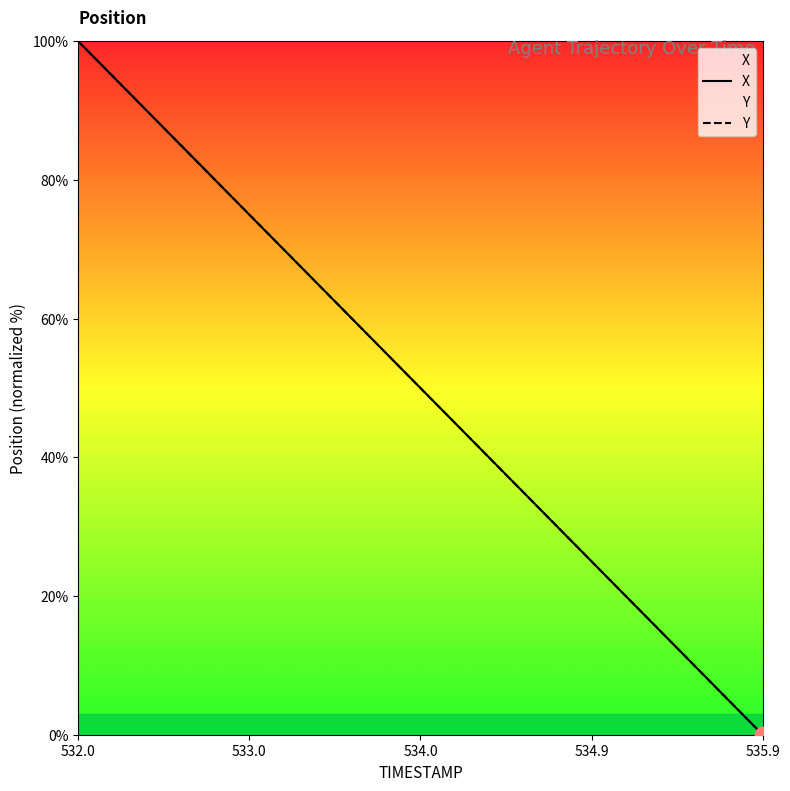

Rank the series by their maximum value, from lowest to highest.

X, Y